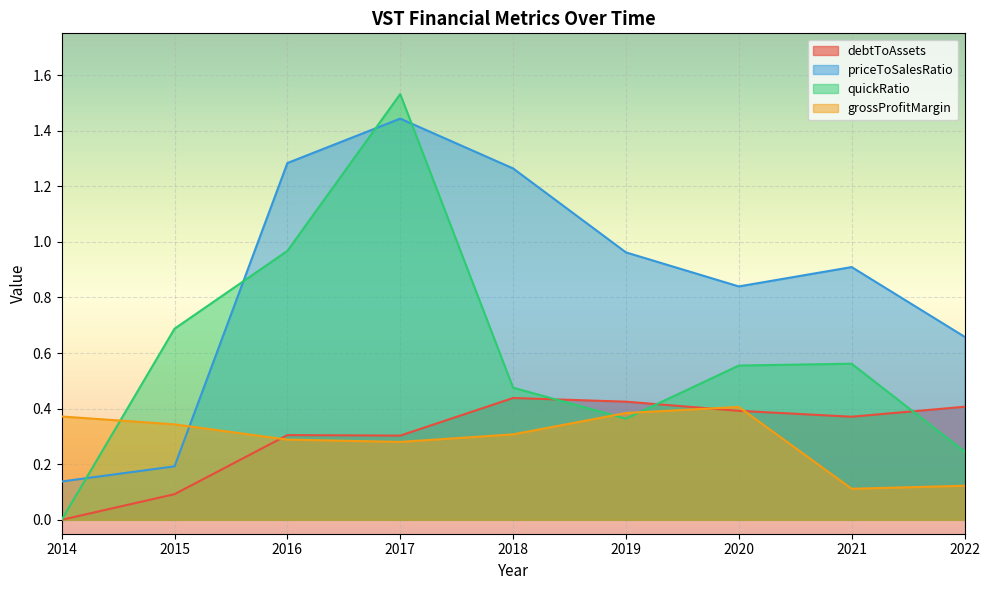

Which series has the largest range (max minus min)?

quickRatio